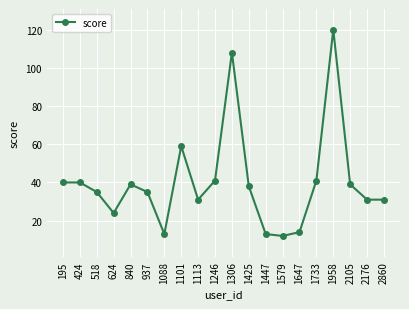

What is the average value?

40